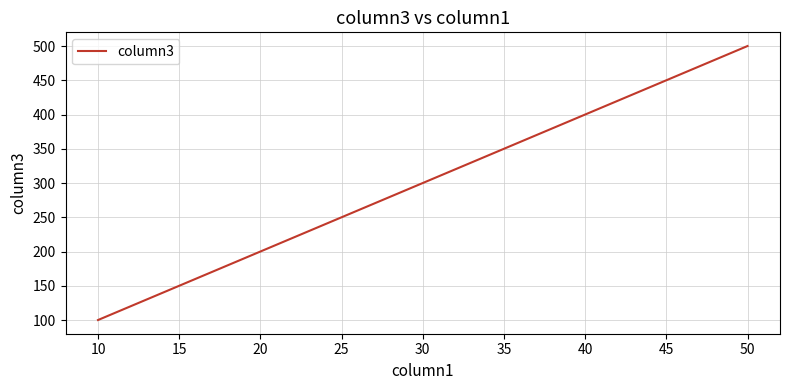

What is the approximate value at 10, to the nearest 5?

100